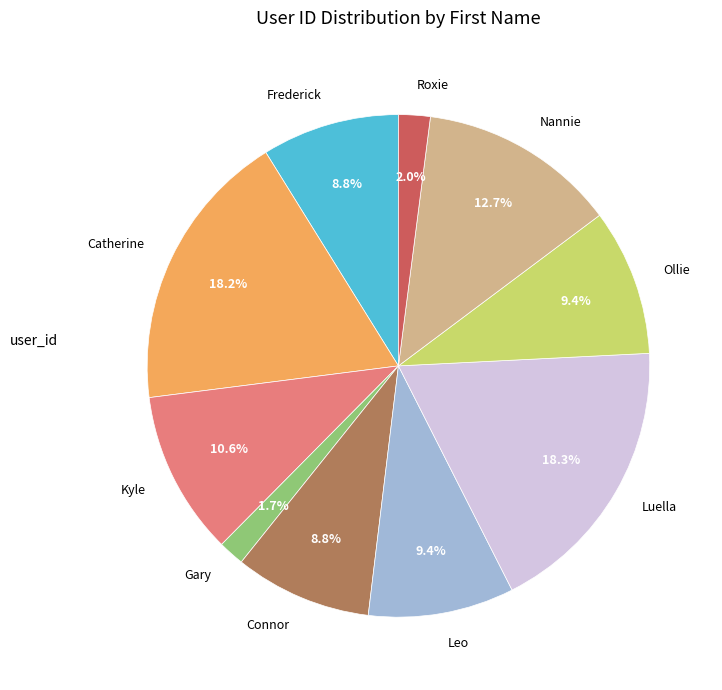

What is the ratio of the value at Leo to the value at Nannie?

0.7